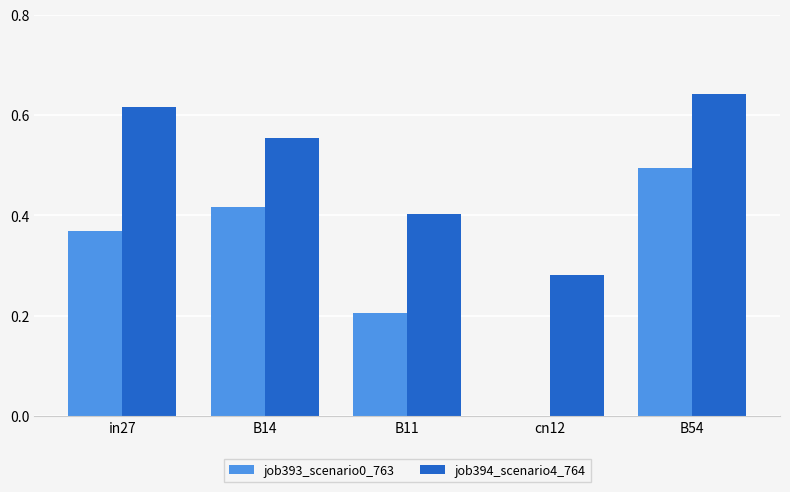

How many series are shown in this chart?

2